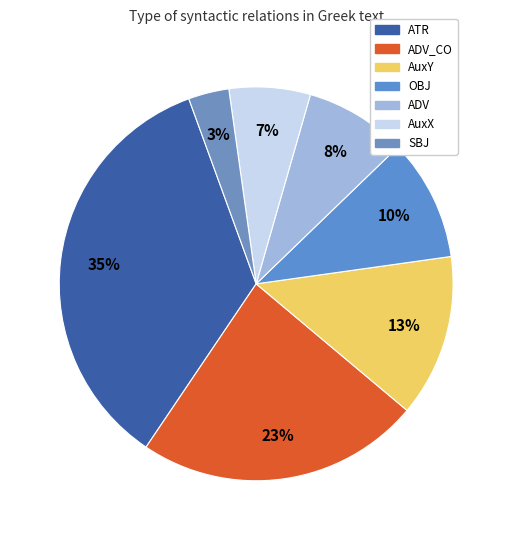

To the nearest percent, what is the difference between the largest and smallest slice percentages?

32%